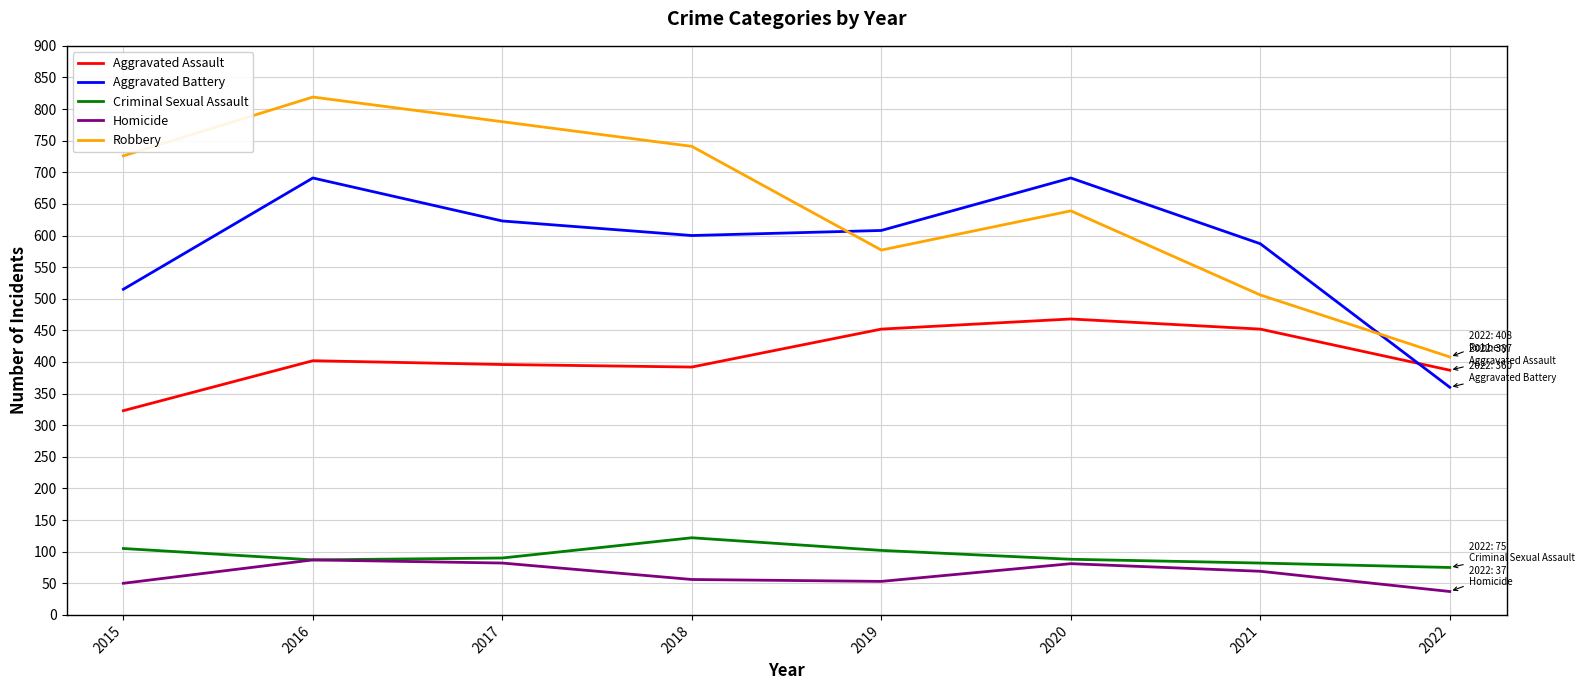

What is the sum of all Aggravated Battery values?

4675